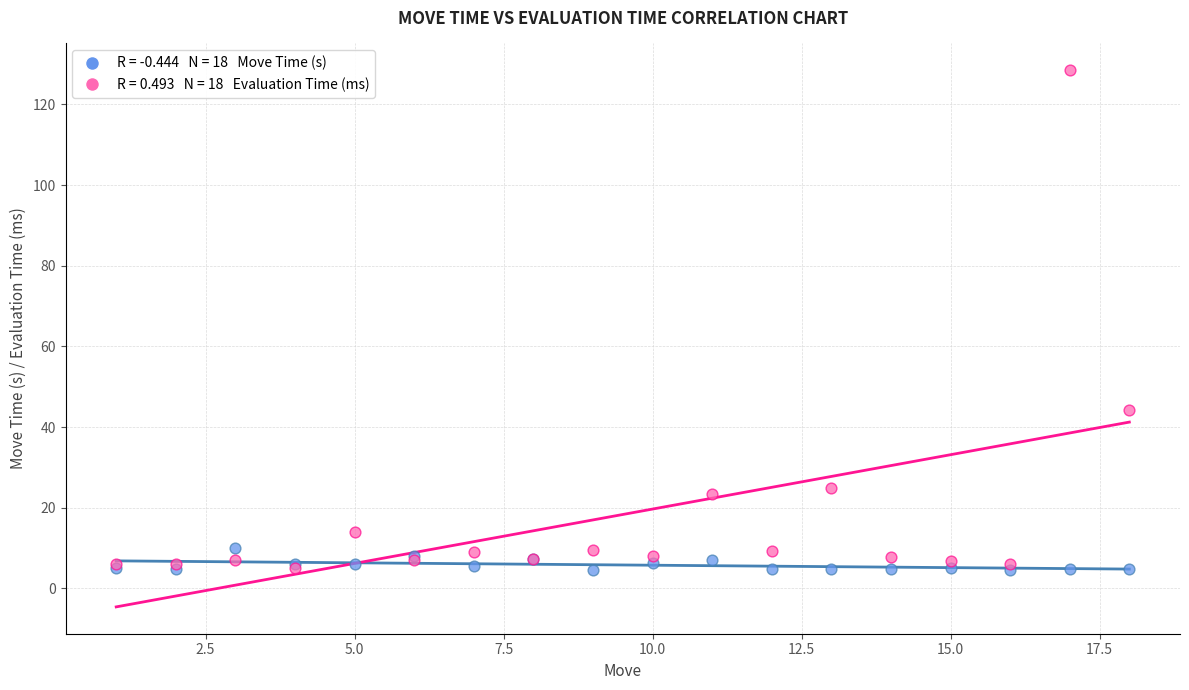

Across all series, what Y value is closest to 66?

44.3